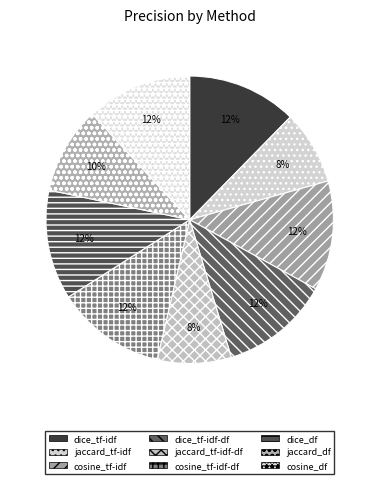

Which category has the smallest portion of the pie?

jaccard_tf-idf